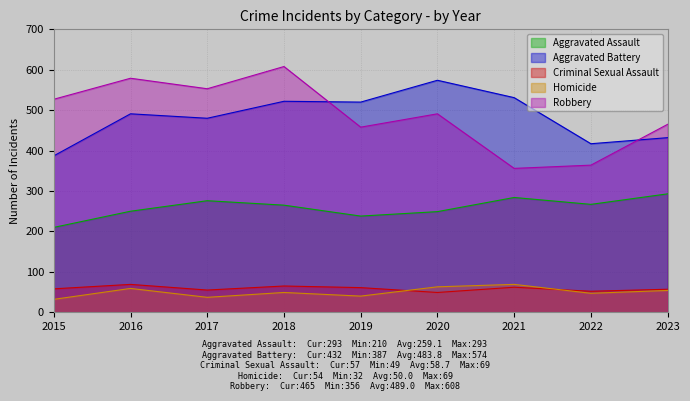

What value does the Criminal Sexual Assault series have at 2015?

58